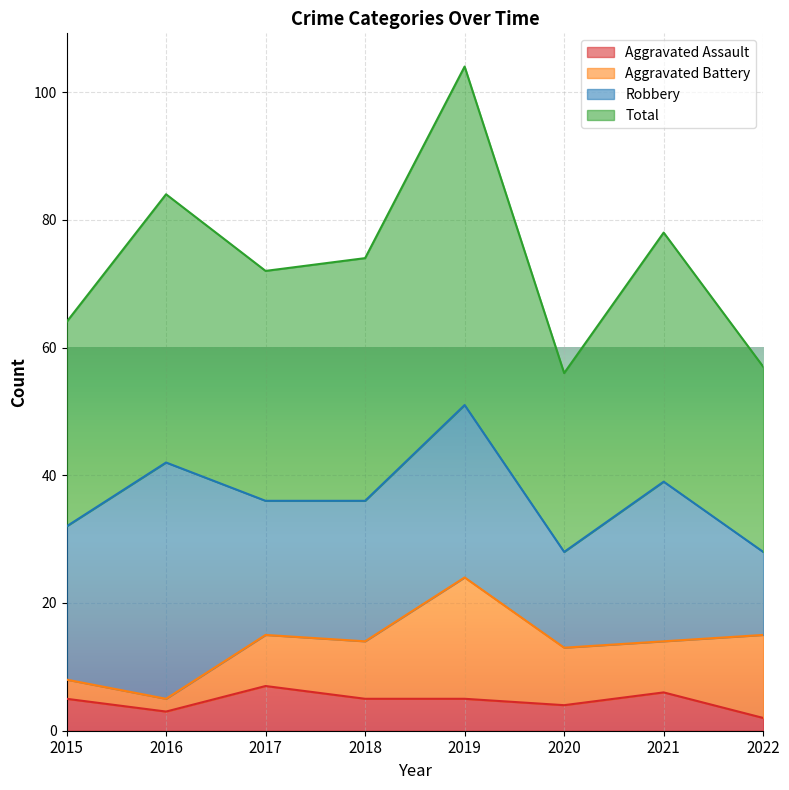

True or false: Aggravated Assault has a value of 5 at 2019.

True